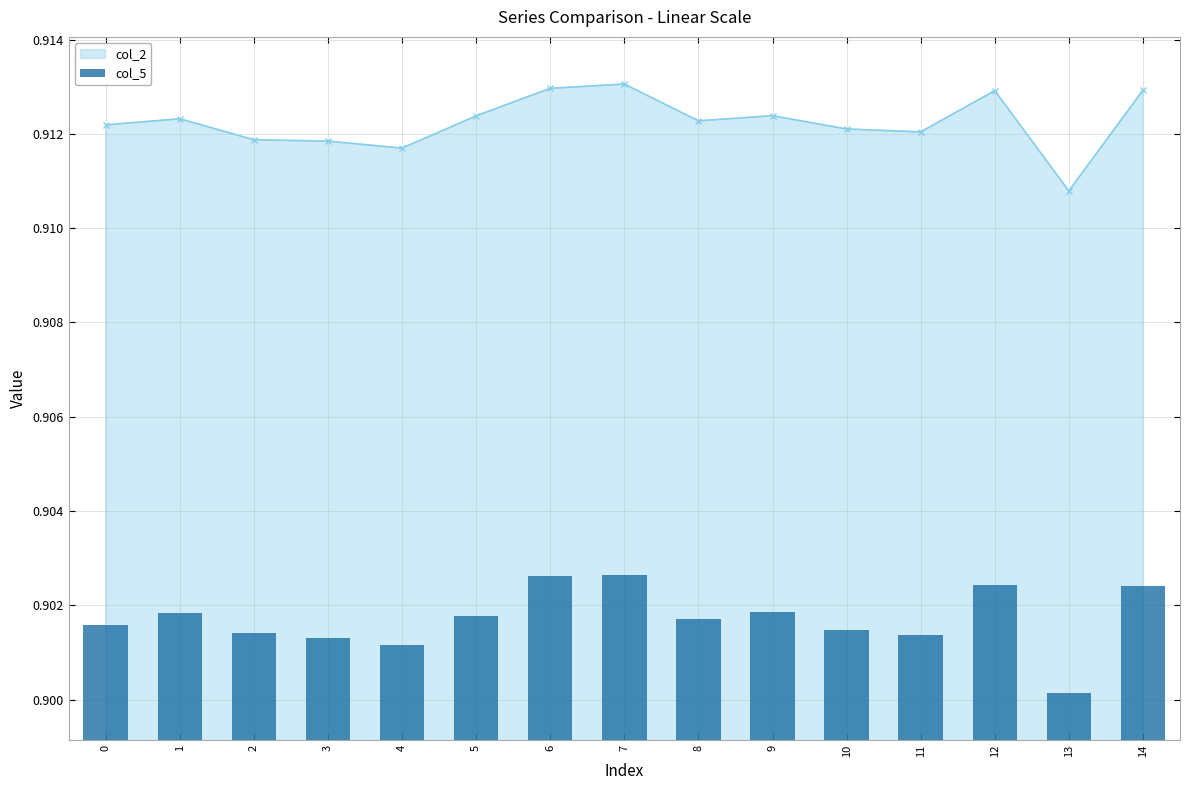

Is it true that col_2 equals 0.2 at 4?

False